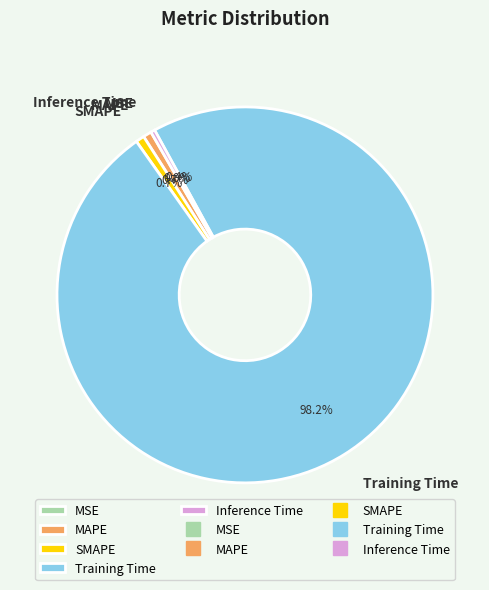

True or false: Training Time accounts for 98% of the total.

True